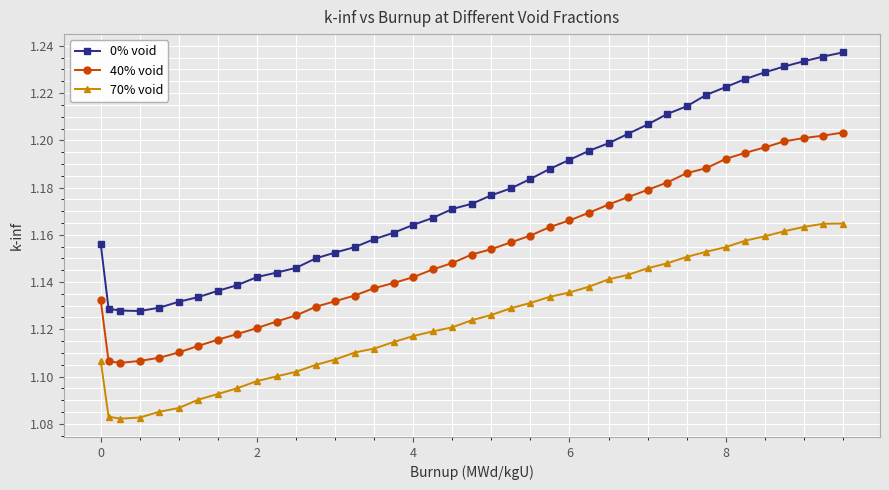

Which series has the largest total across all categories?

0% void